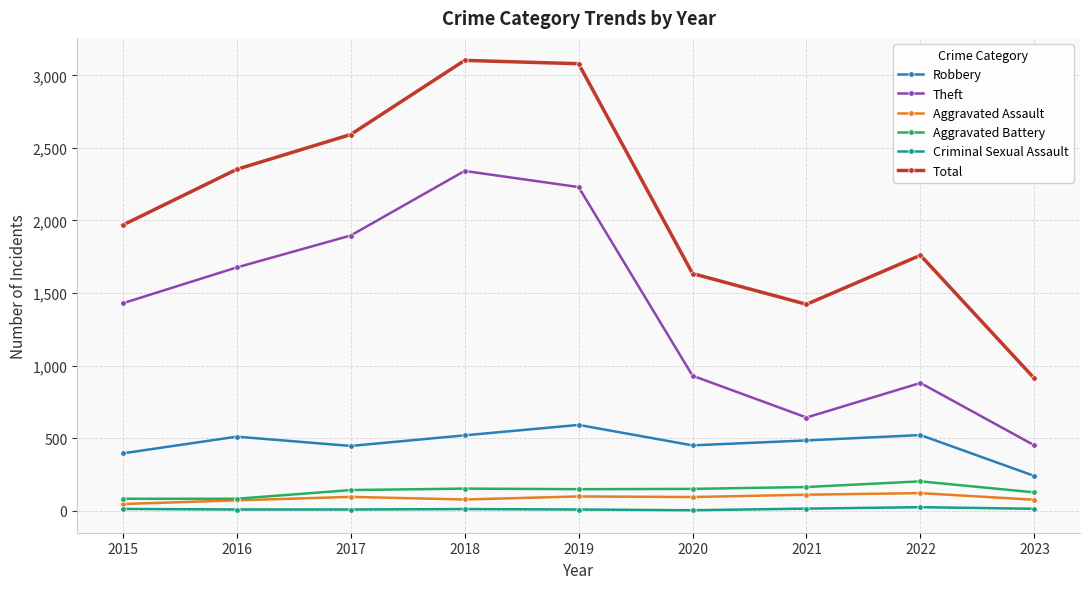

Is the value of Theft at 2021 greater than the value of Criminal Sexual Assault at 2016?

Yes